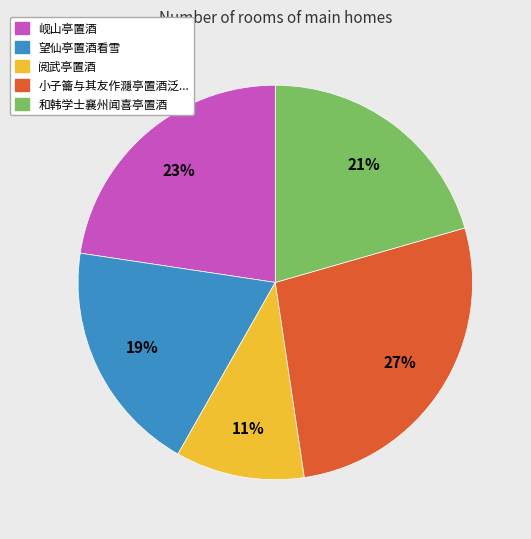

How many segments does this pie chart have?

5